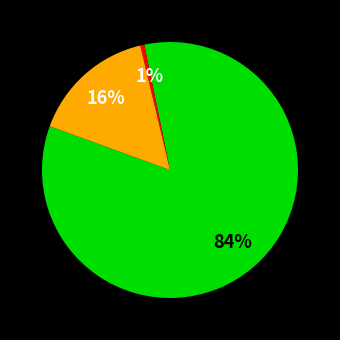

Is there any slice that represents more than half of the pie?

Yes